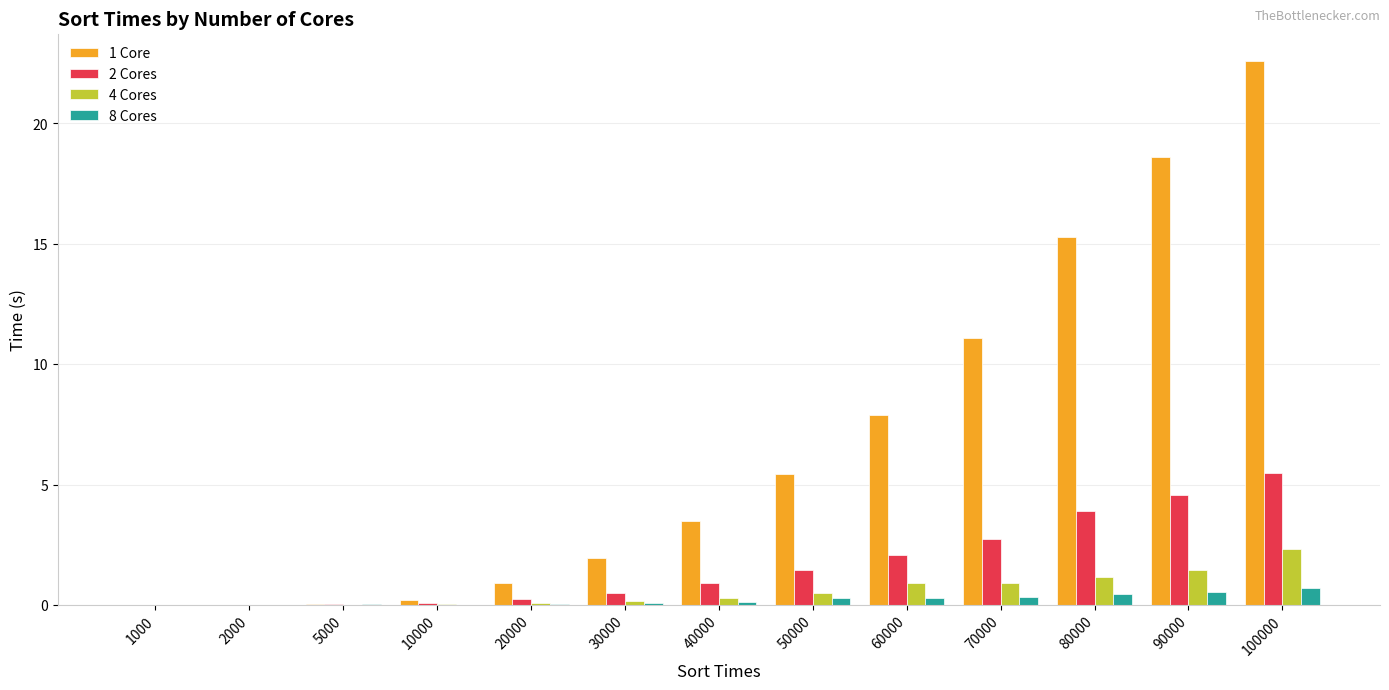

What is the sum of all 1 Core values?

87.5